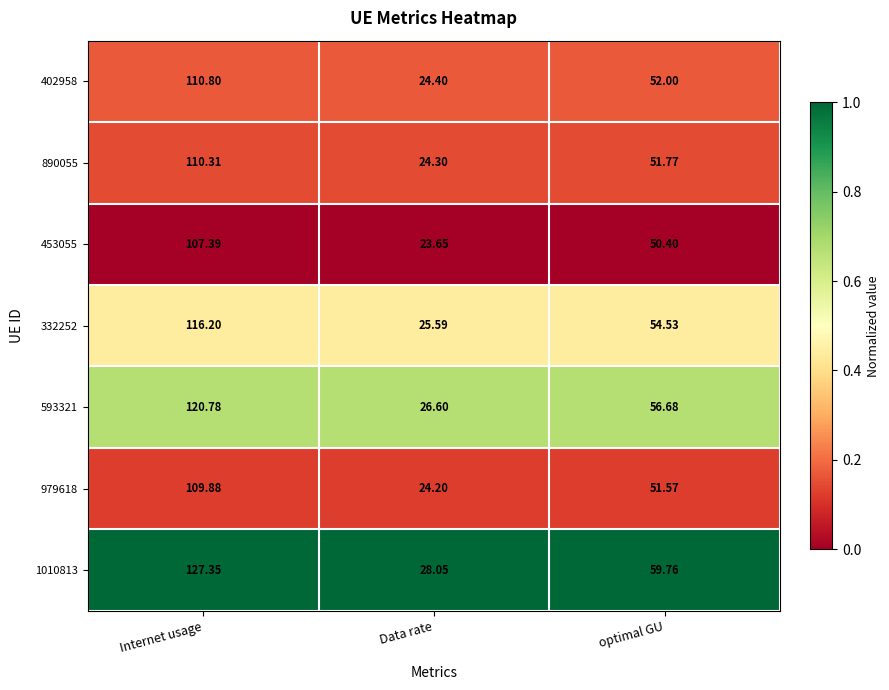

At which label does 979618 reach its peak?

Internet usage